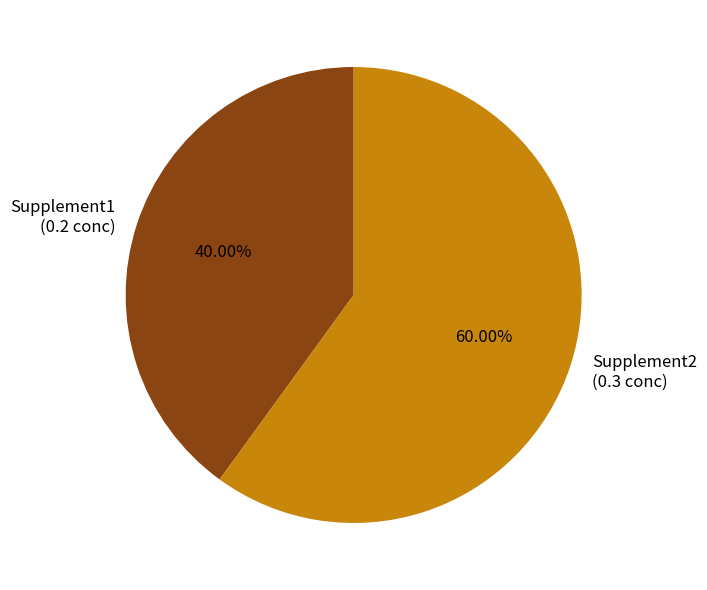

To the nearest percent, what portion does Supplement2 represent?

60%